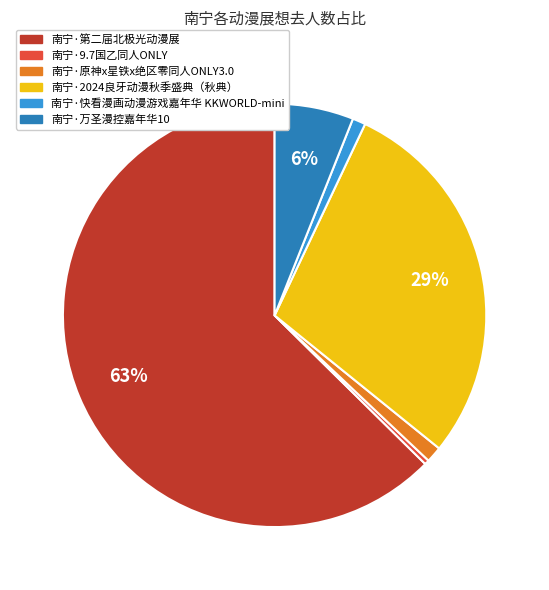

Which category has the biggest portion of the pie?

南宁·第二届北极光动漫展